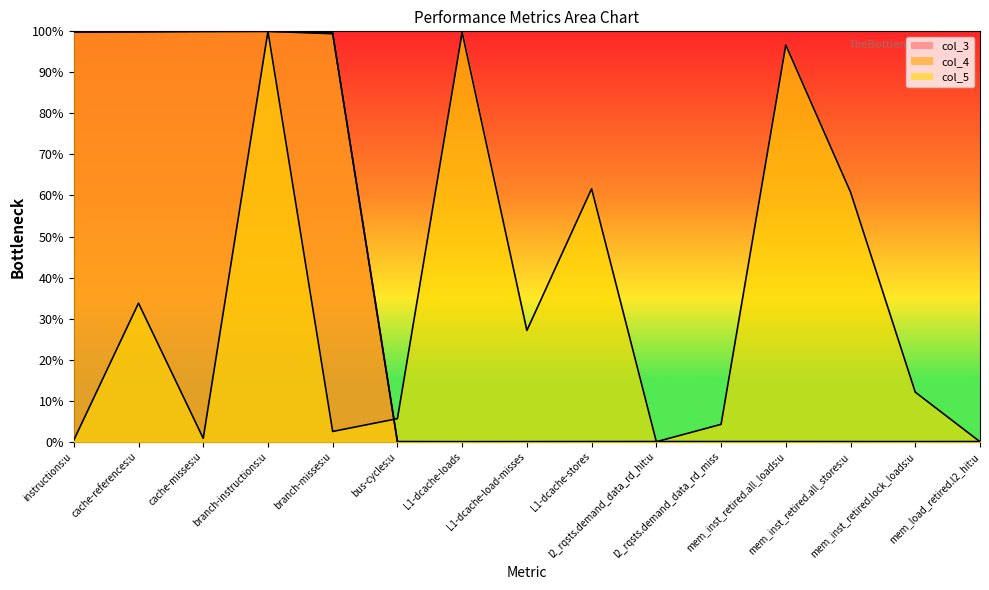

Which category has the highest value in the col_3 series?

branch-instructions:u